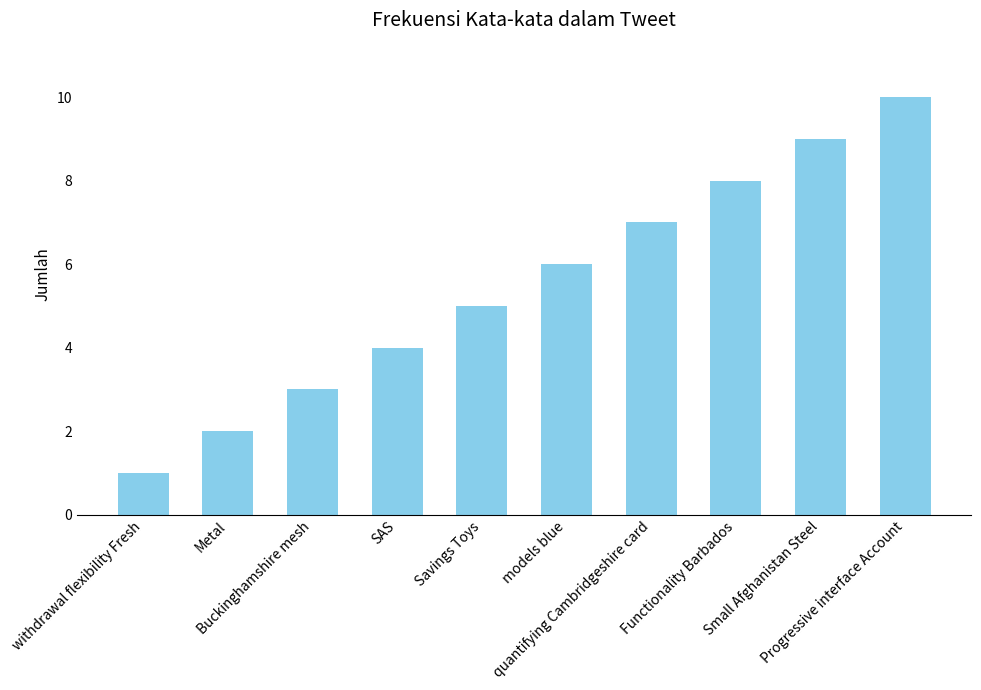

What is the label of the 1st bar from the left?

withdrawal flexibility Fresh